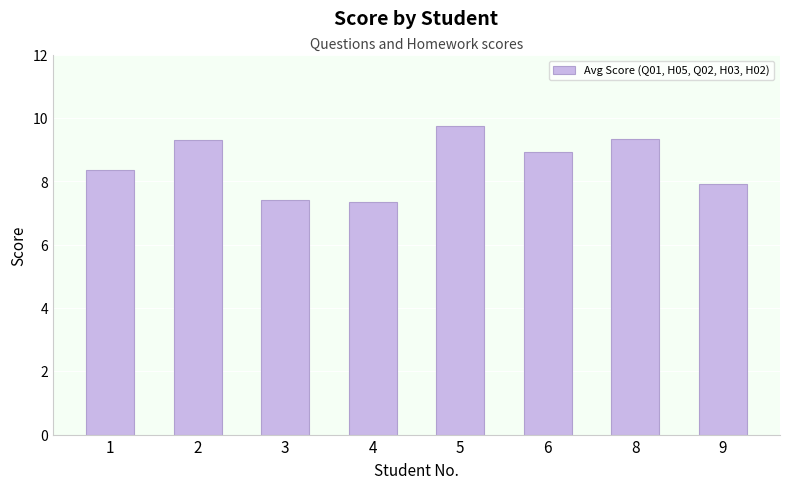

What is the smallest value displayed?

7.4